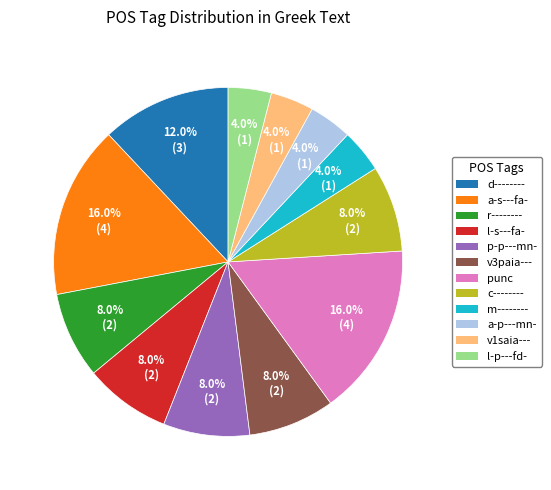

Does p-p---mn- represent more than half of the total?

No